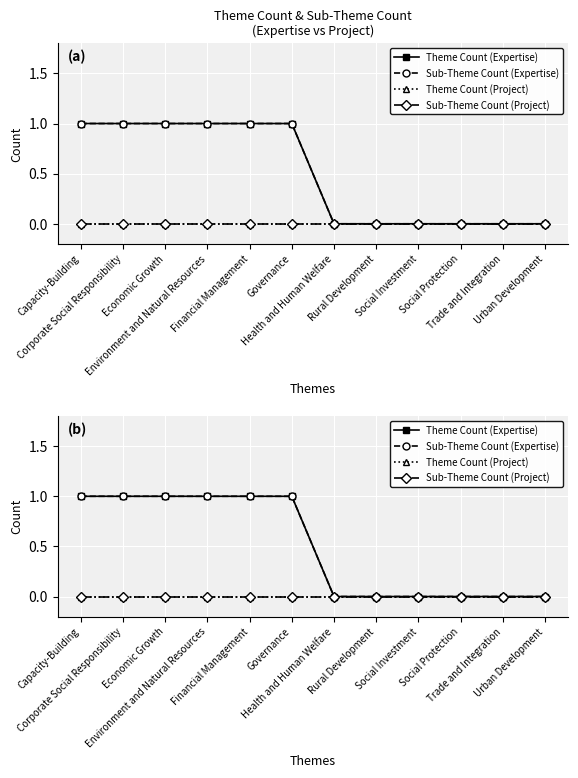

The value of Sub-Theme Count (Project) at Environment and Natural Resources is 0. True or false?

True